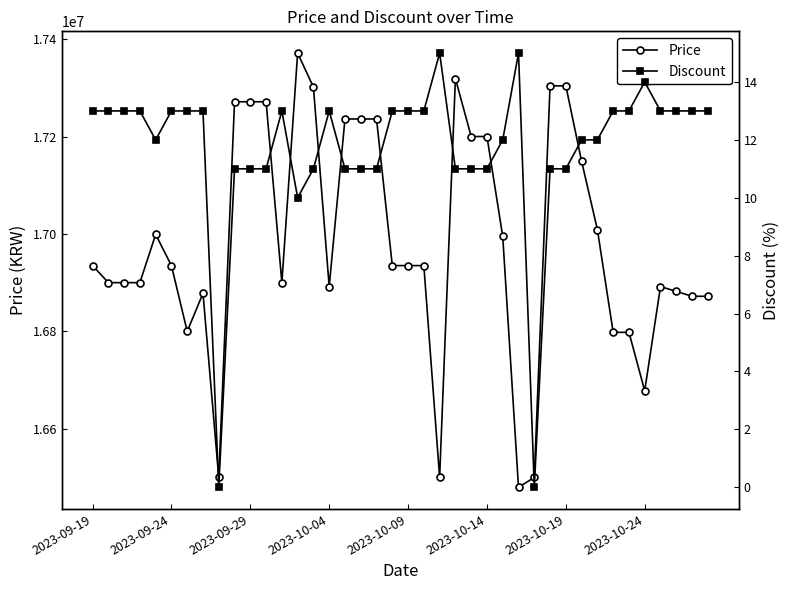

What is the lowest value of the Price series?

16480000